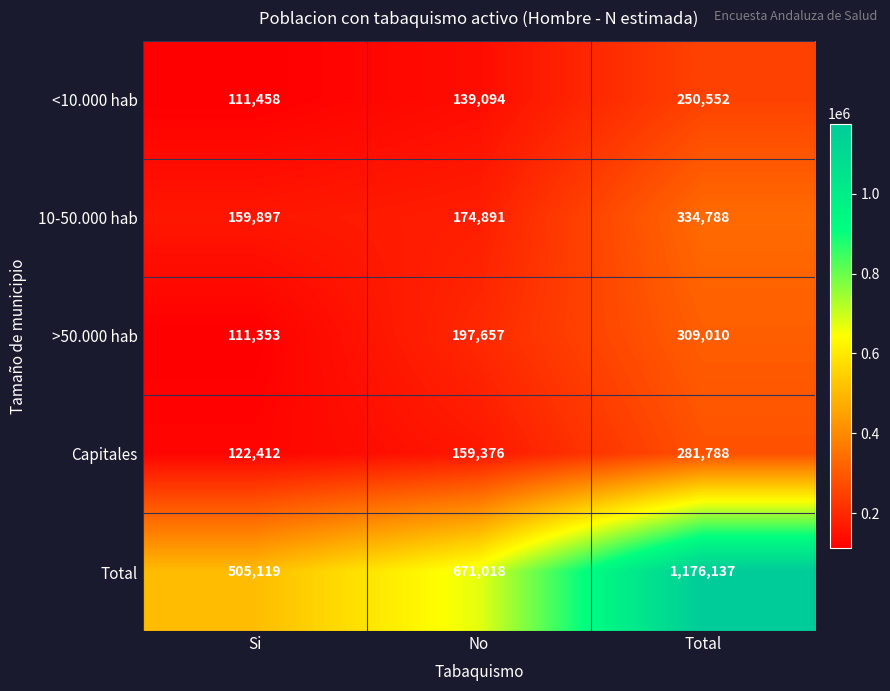

At how many categories does at least one series exceed 826207?

1